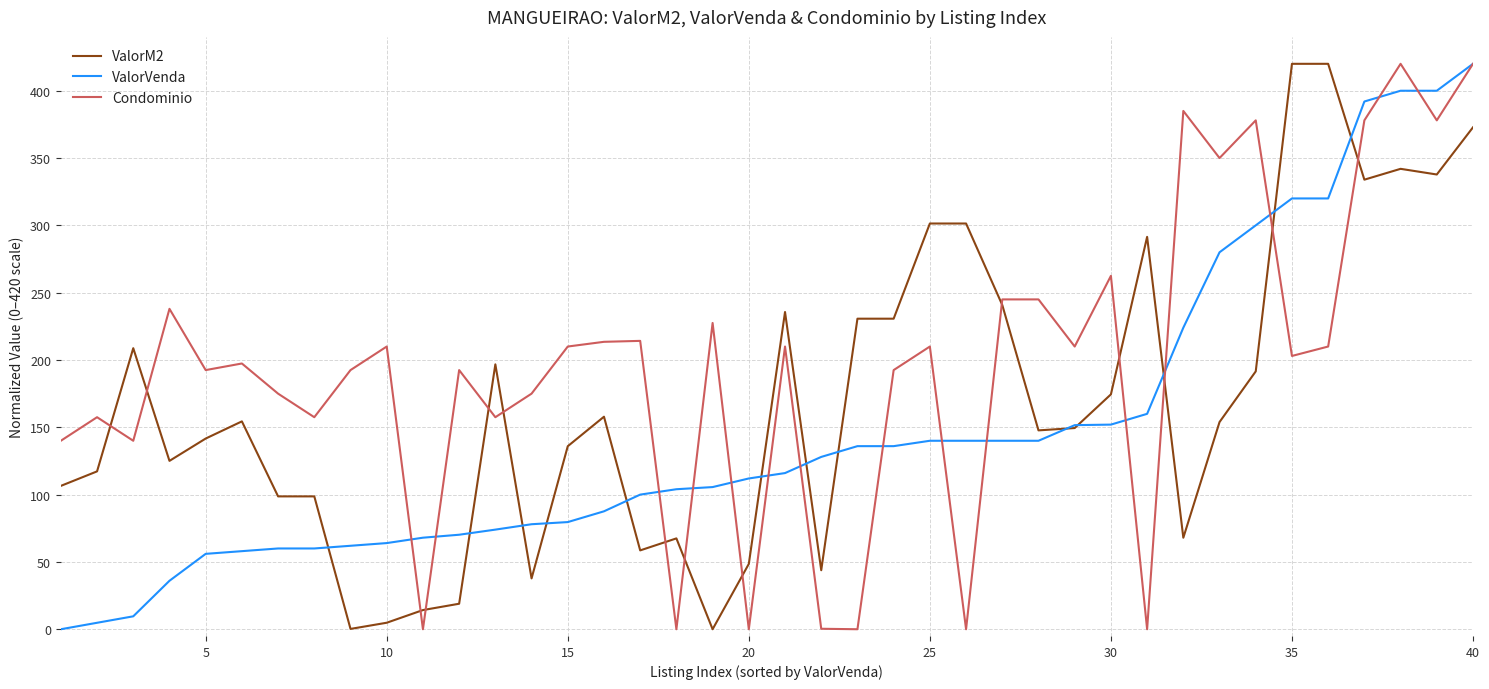

Which series has the largest total across all categories?

Condominio